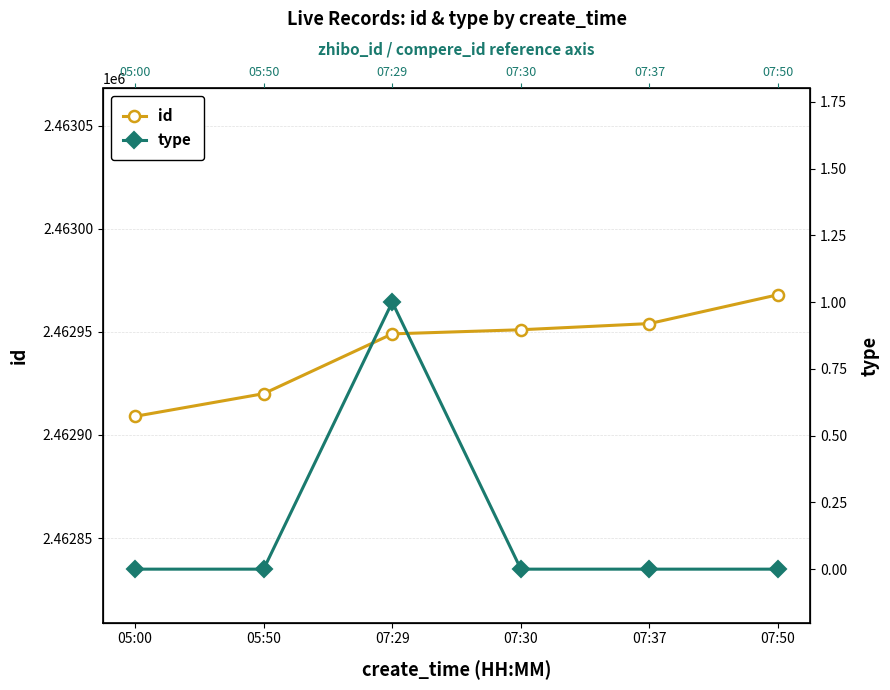

At how many categories does at least one series exceed 32494?

6